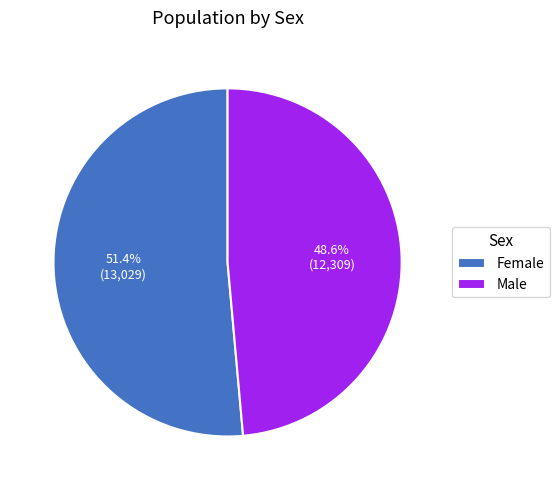

Count the number of slices in the pie.

2